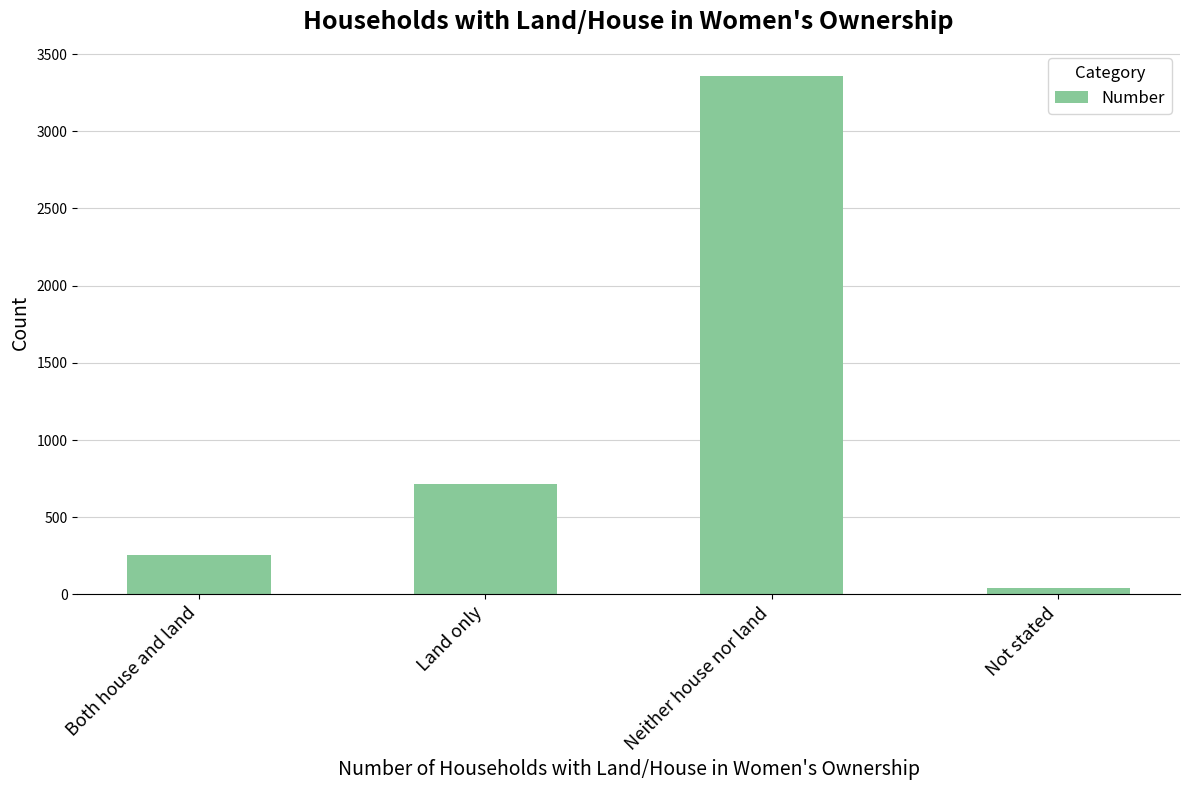

How many data points are less than 718?

2